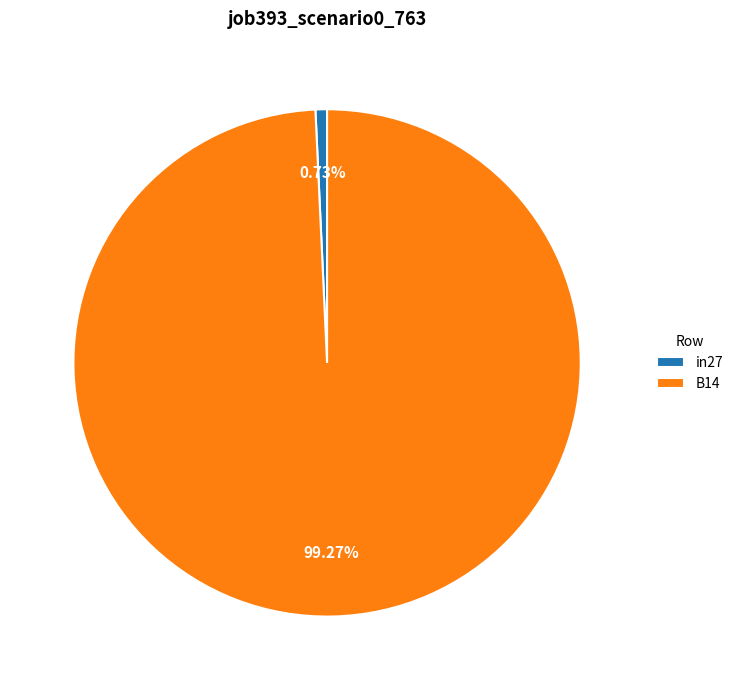

Which slice represents more than half of the pie?

B14